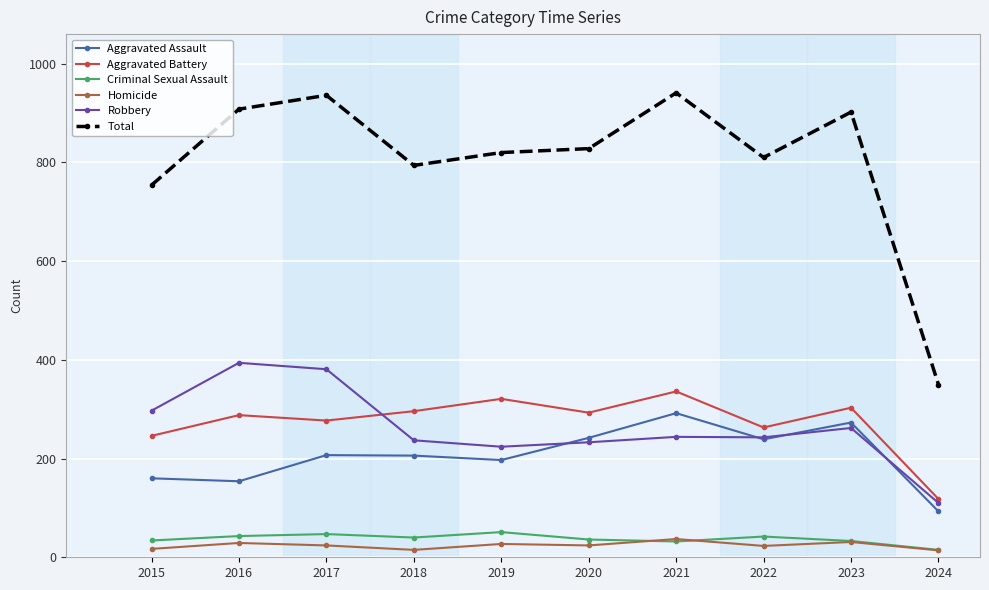

Which series has the largest total across all categories?

Total